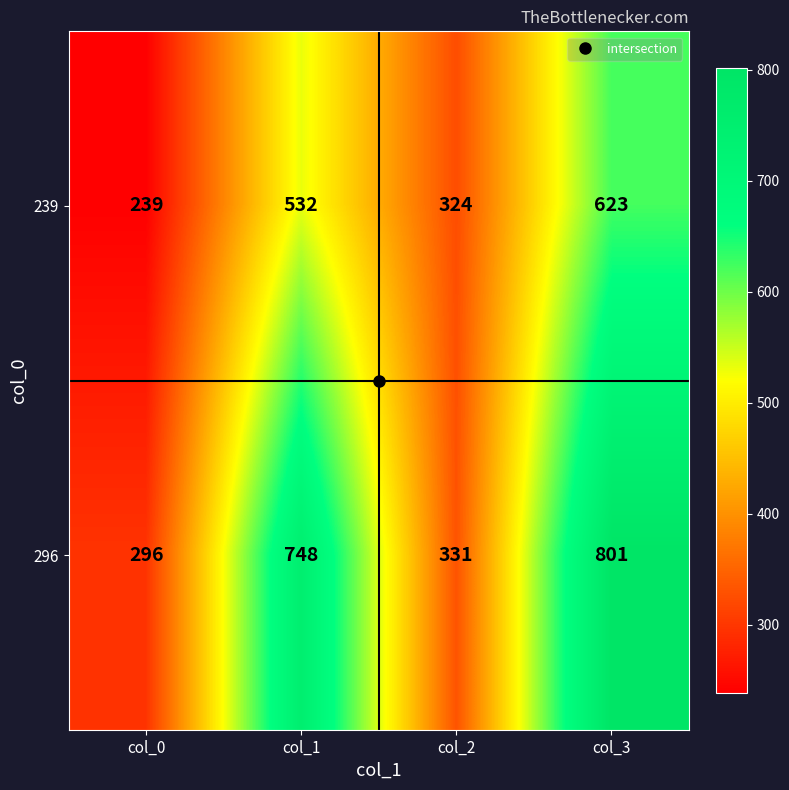

Where is 239 nearest to the value 431?

col_1